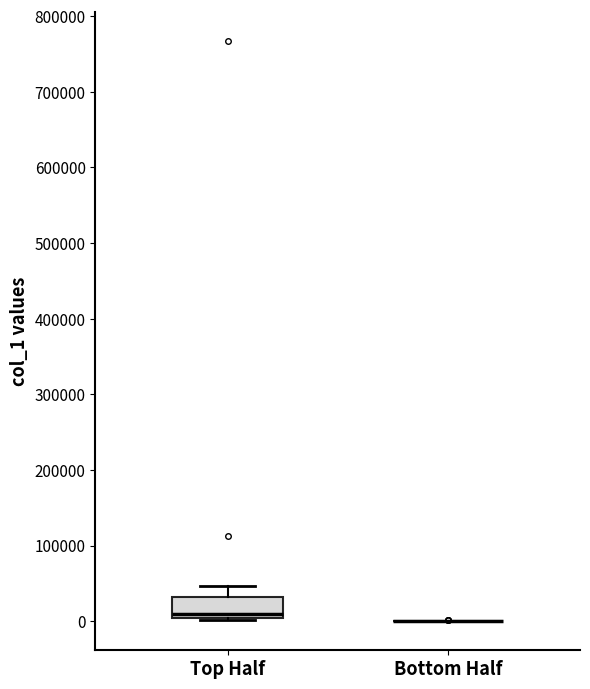

Comparing the boxes themselves (not the whiskers), which one is the tallest?

Top Half